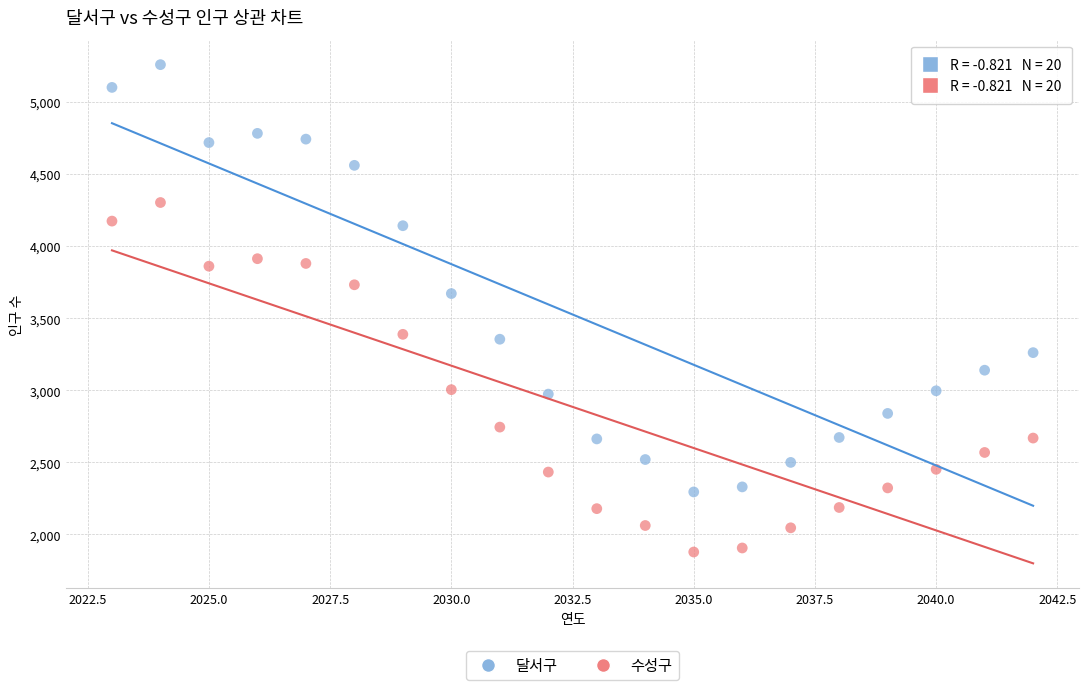

Which series has the widest spread of Y values?

달서구